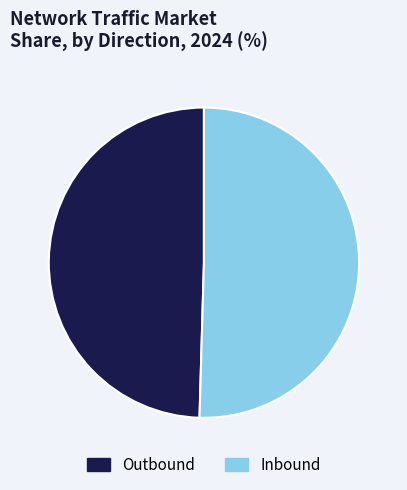

What is the majority slice?

Inbound